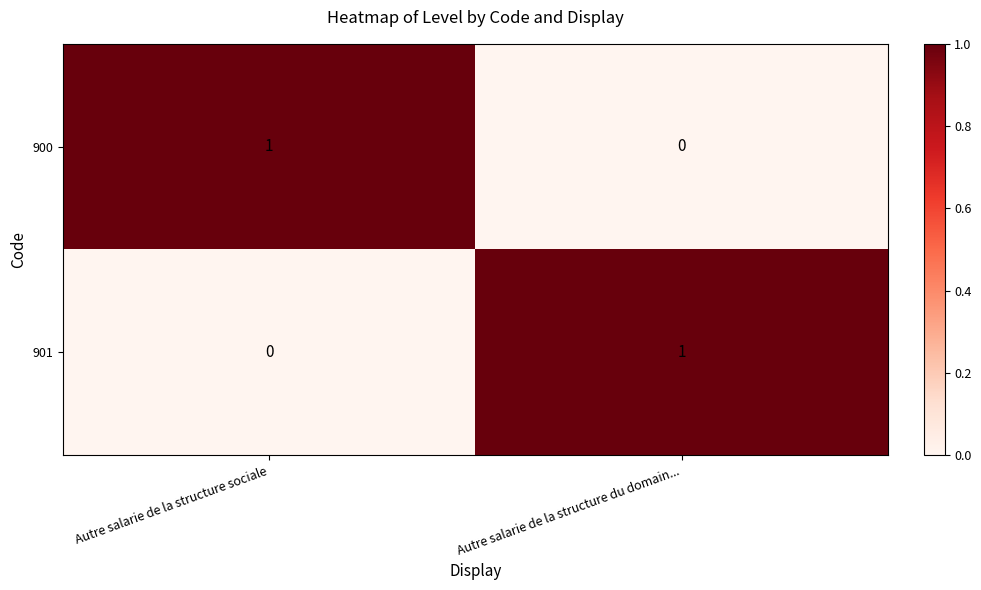

Reading left to right, what are all the values shown in this chart?

900: Autre salarie de la structure sociale=1	Autre salarie de la structure du domain...=0
901: Autre salarie de la structure sociale=0	Autre salarie de la structure du domain...=1